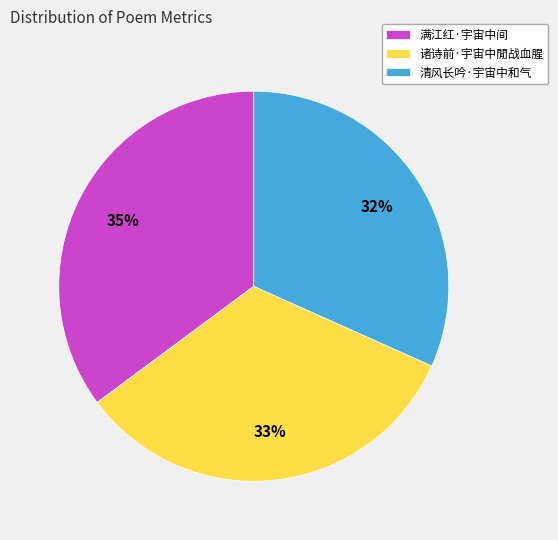

To the nearest percent, what is the difference between the 满江红·宇宙中间 and 清风长吟·宇宙中和气 slice percentages?

3%